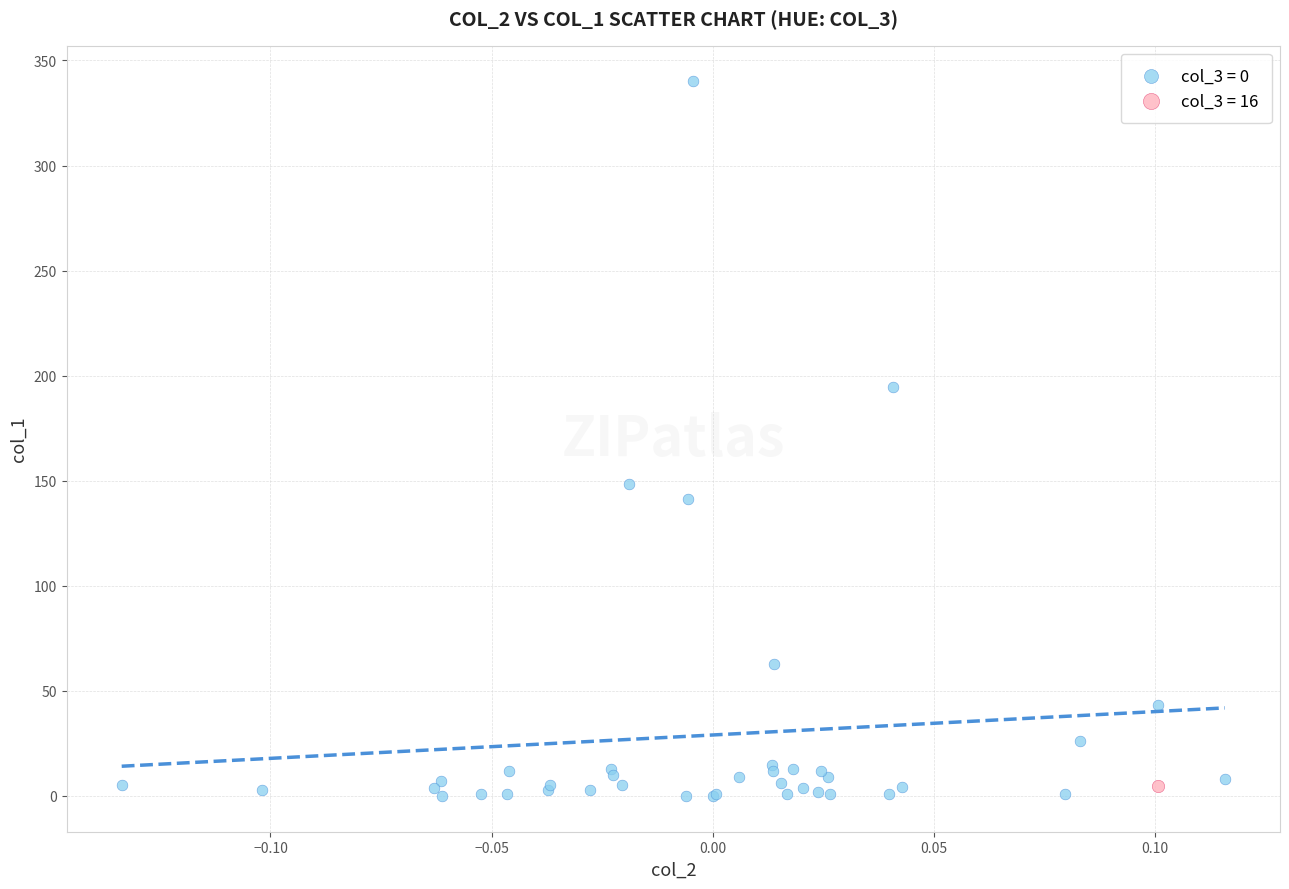

What are all the series names shown in the legend?

col_3 = 0, col_3 = 16